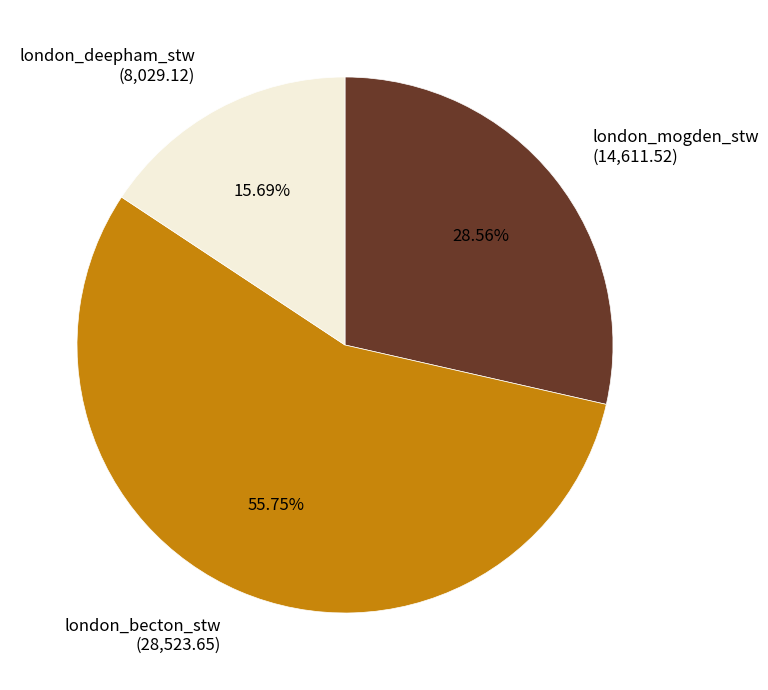

Does london_mogden_stw account for over 50% of the chart?

No